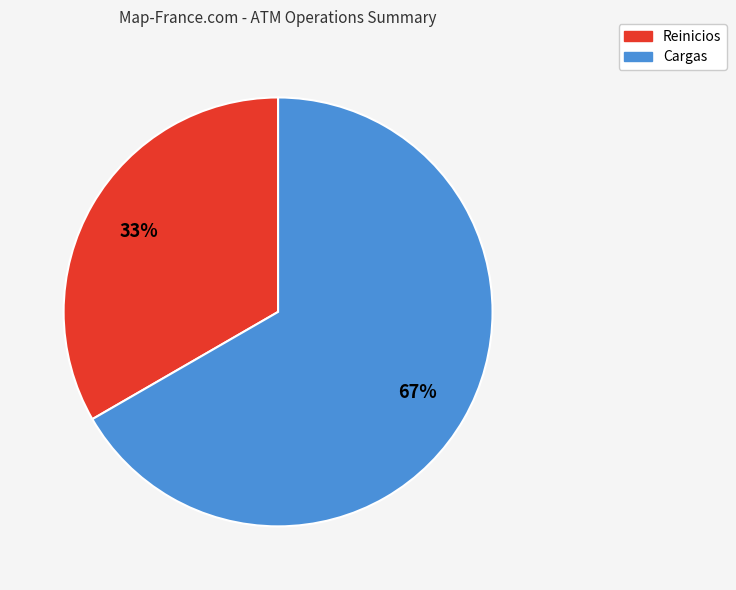

The Reinicios slice represents 26% of the pie. True or false?

False